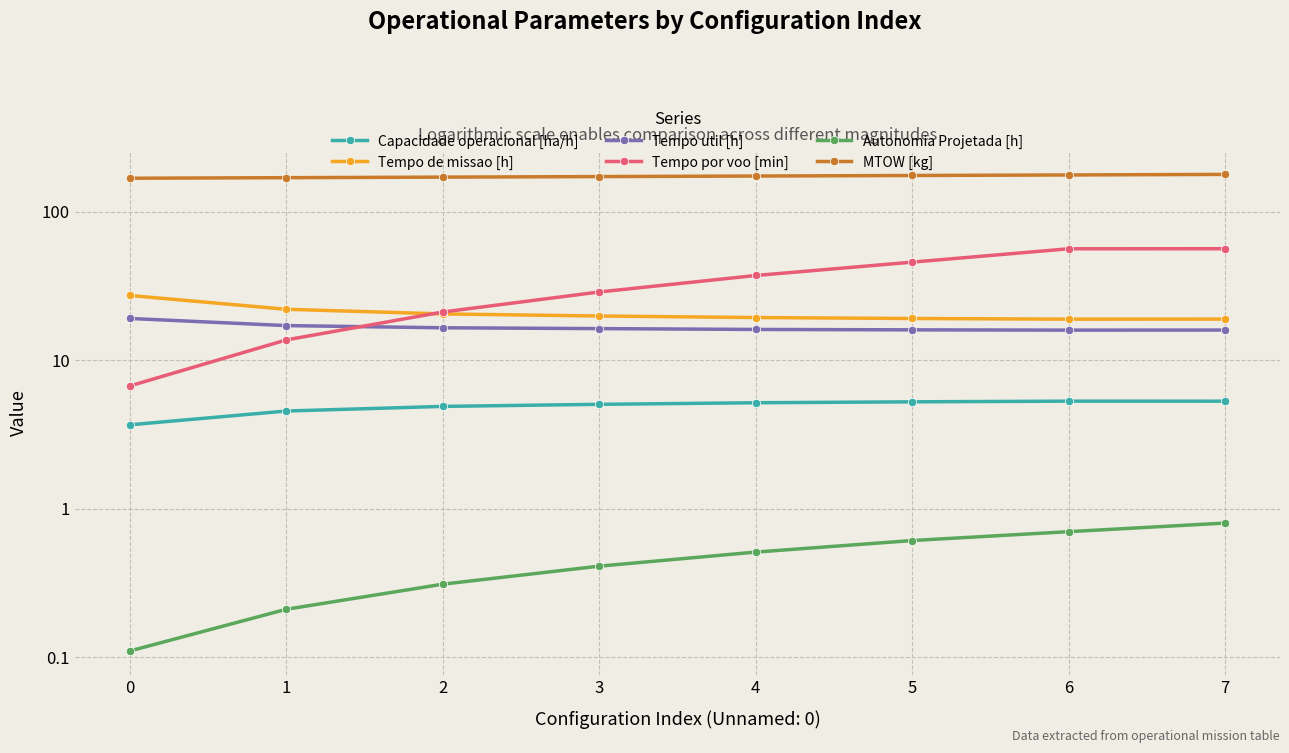

At which category is the sum across all series the highest?

7